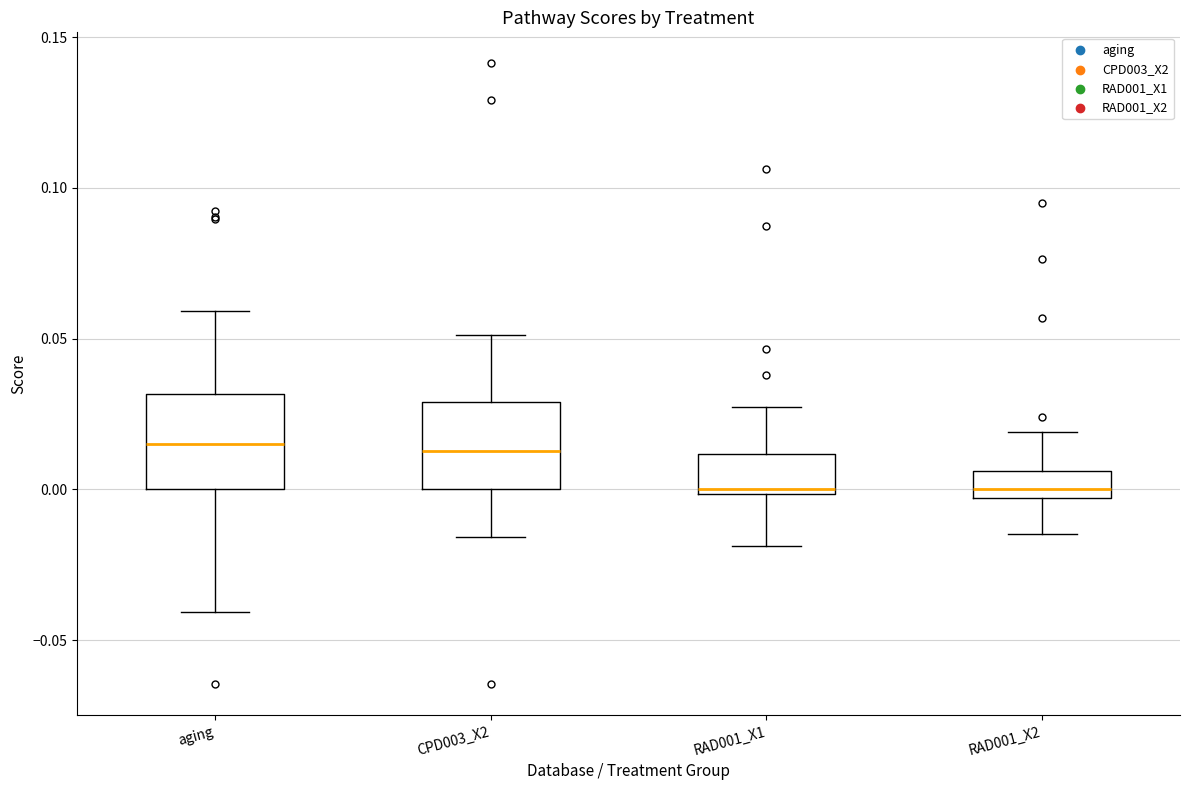

Reading left to right, transcribe this box plot: for each box, give where its median line is, the range the box spans, and where its two whiskers end, as read against the y-axis. The values are not printed on the chart, so give them approximately, as read against the axis.

aging: median 0.015, box 0.000 to 0.030, whiskers -0.040 to 0.060
CPD003_X2: median 0.015, box 0.000 to 0.030, whiskers -0.015 to 0.050
RAD001_X1: median 0.000 (just above the box's lower edge), box 0.000 to 0.010, whiskers -0.020 to 0.025
RAD001_X2: median 0.000, box -0.005 to 0.005, whiskers -0.015 to 0.020